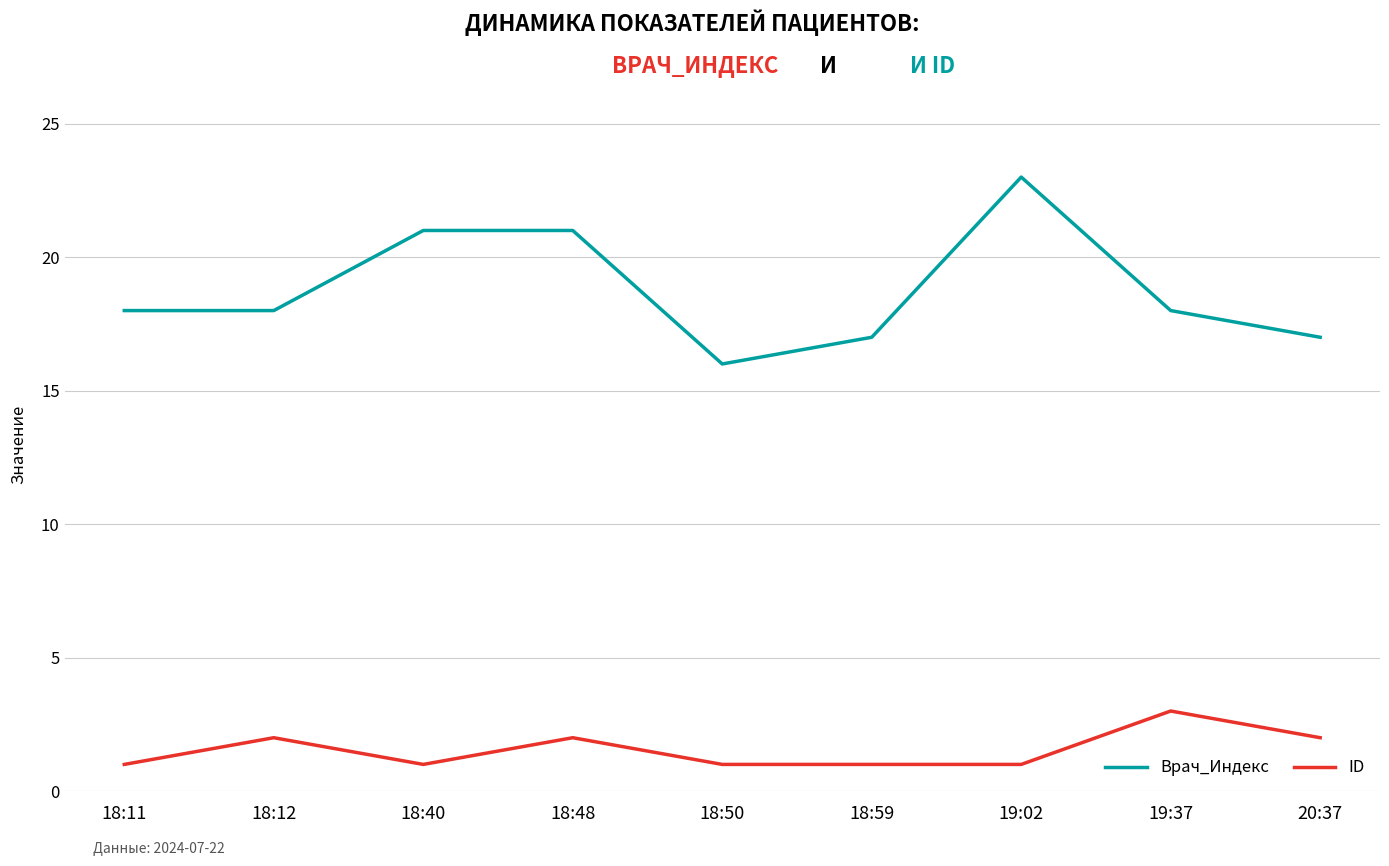

Reading left to right, what are all the values shown in this chart?

Врач_Индекс: 18	18	21	21	16	17	23	18	17
ID: 1	2	1	2	1	1	1	3	2